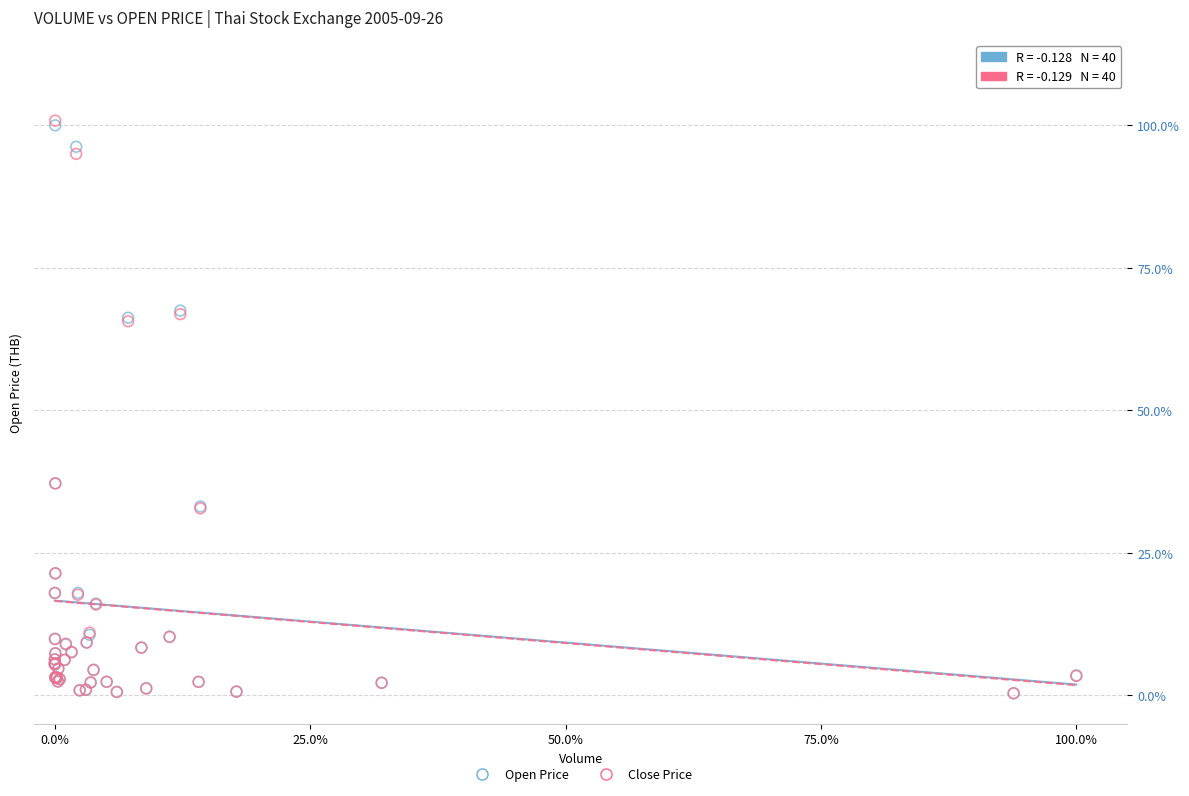

What are all the series names shown in the legend?

Open Price, Close Price